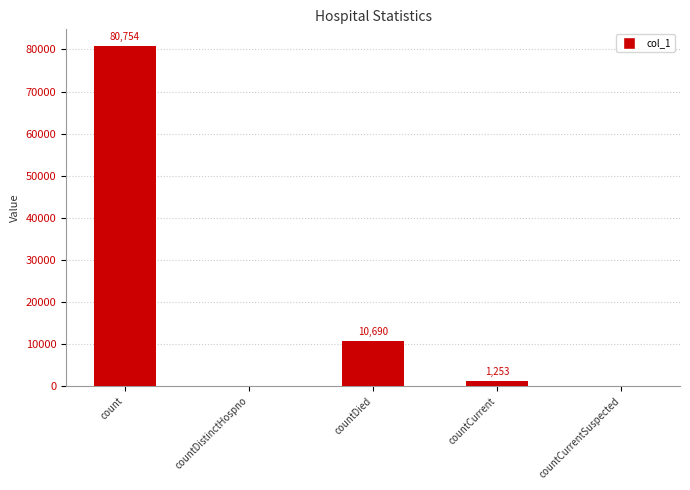

Reading left to right, list all the values displayed in this chart.

count=80754	countDistinctHospno=0	countDied=10690	countCurrent=1253	countCurrentSuspected=0